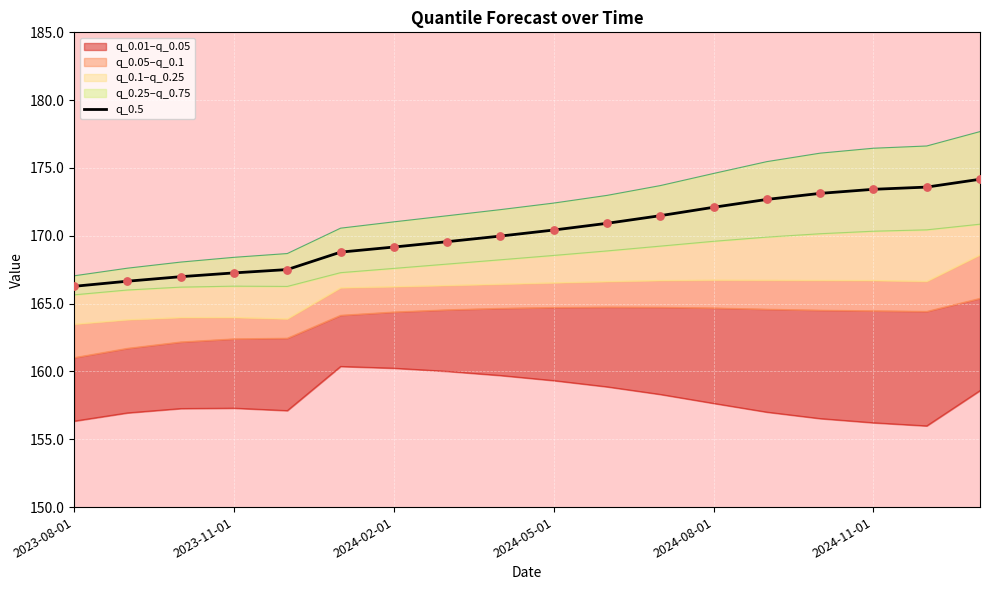

The q_0.5 series shows 172.1 at 2024-08-01. True or false?

True